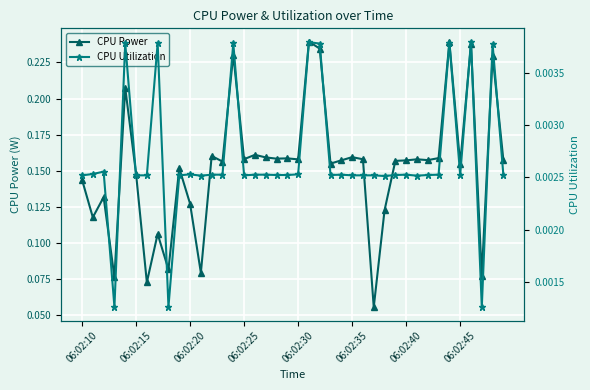

Count the CPU Power values in the range 0 to 1.

40